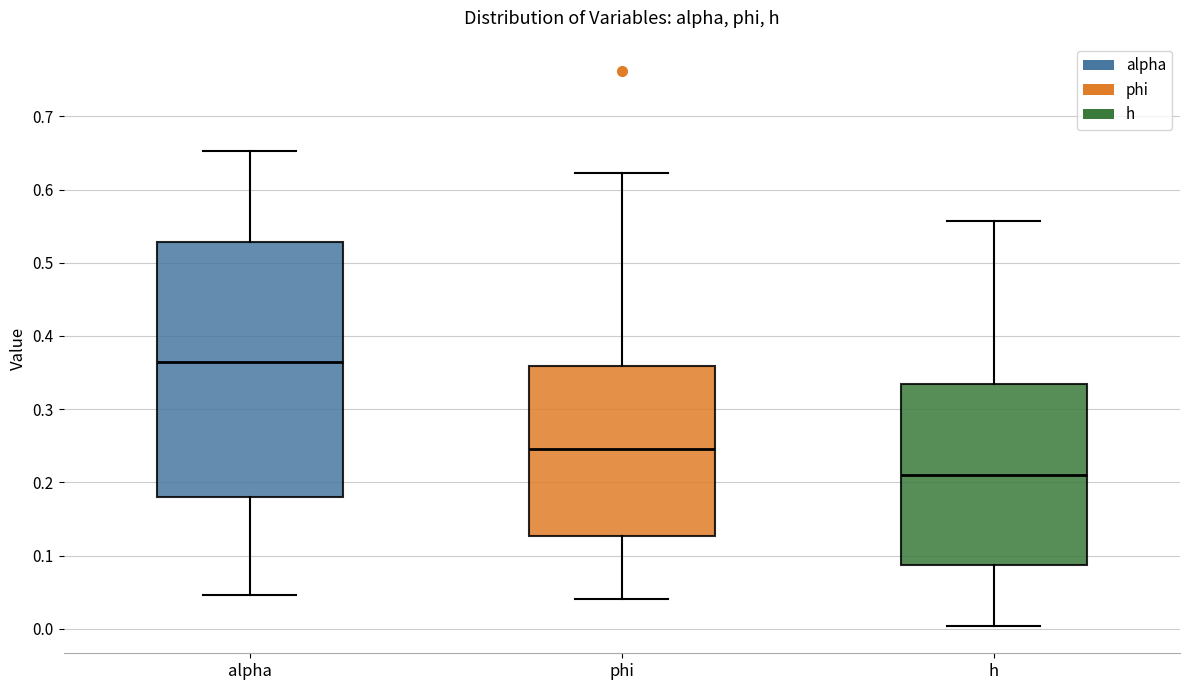

Where does the median line of the box for h sit on the y-axis? The values are not printed on the chart, so give them approximately, as read against the axis.

0.21